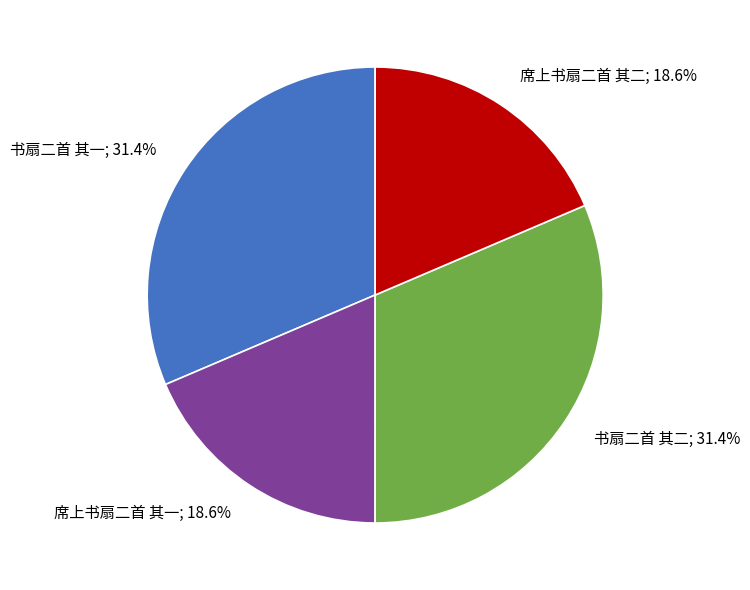

How much of the chart is everything except 席上书扇二首 其一; 18.6%?

81.4%